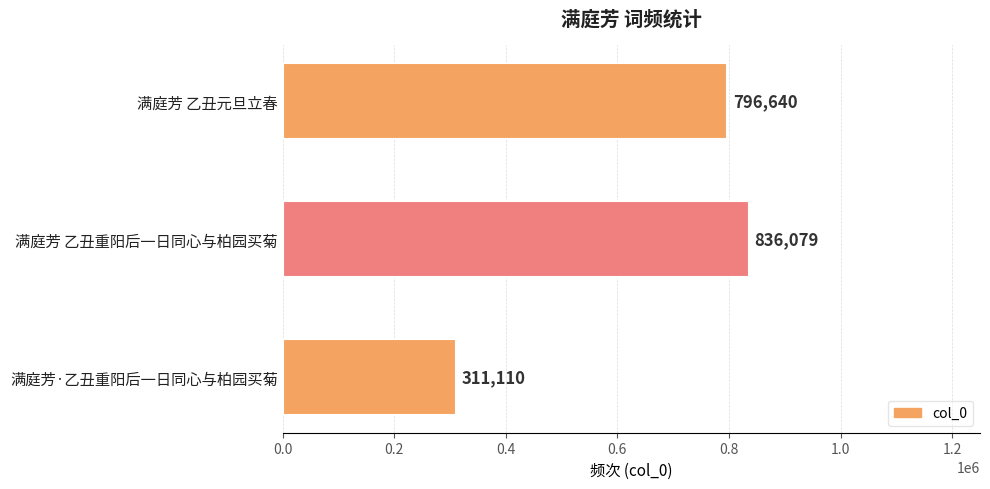

How many values are below 796640?

1